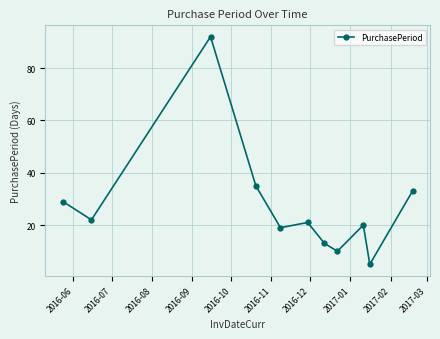

How many series are shown in this chart?

1